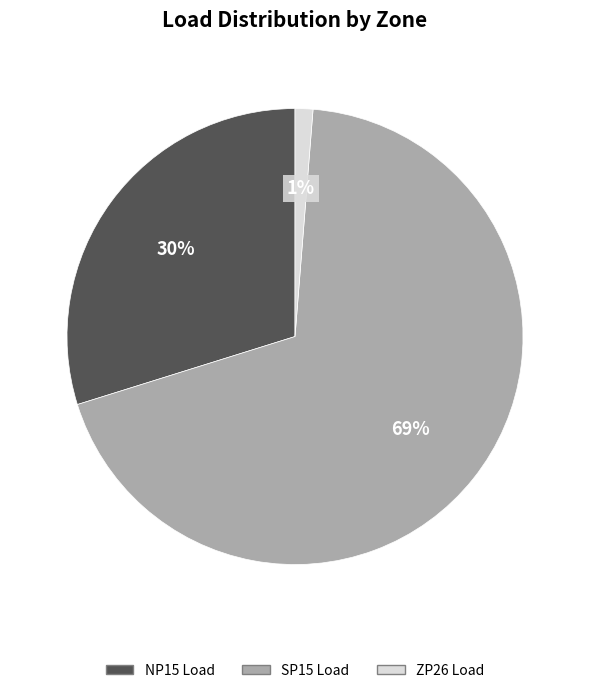

What is the majority slice?

SP15 Load